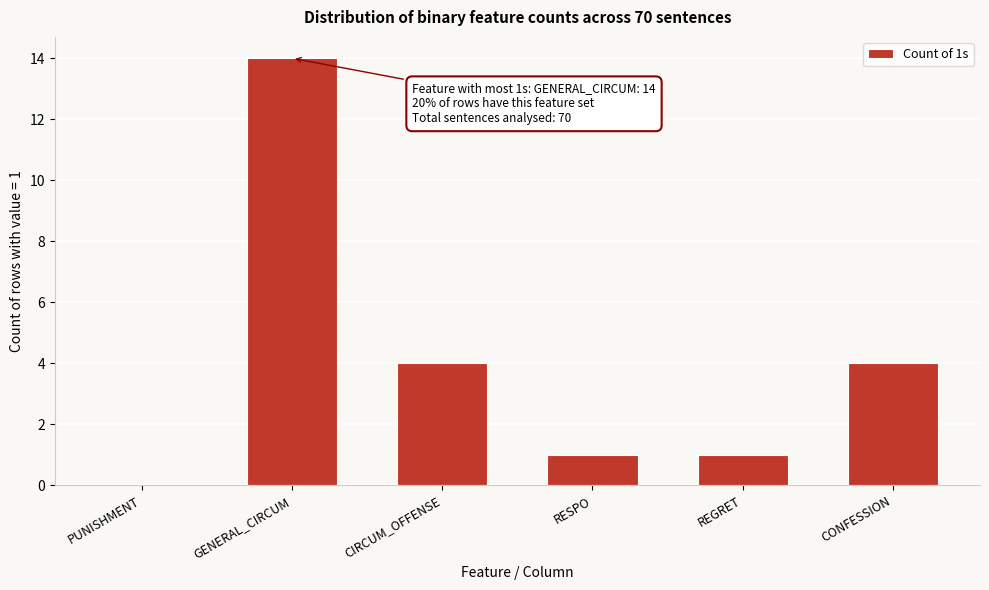

Reading left to right, what are all the values shown in this chart?

PUNISHMENT=0	GENERAL_CIRCUM=14	CIRCUM_OFFENSE=4	RESPO=1	REGRET=1	CONFESSION=4